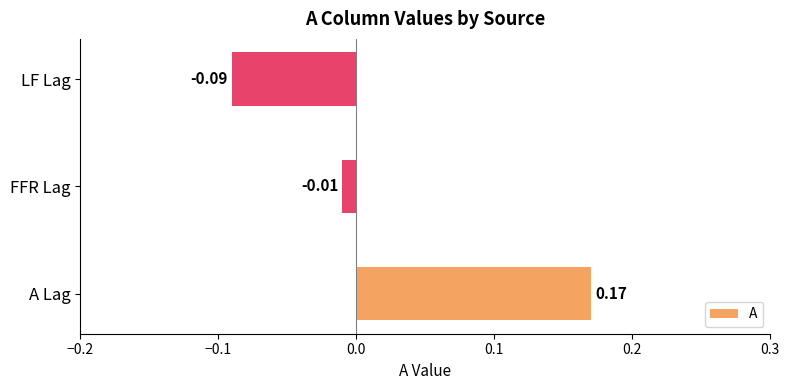

Between FFR Lag and A Lag, which is larger?

A Lag